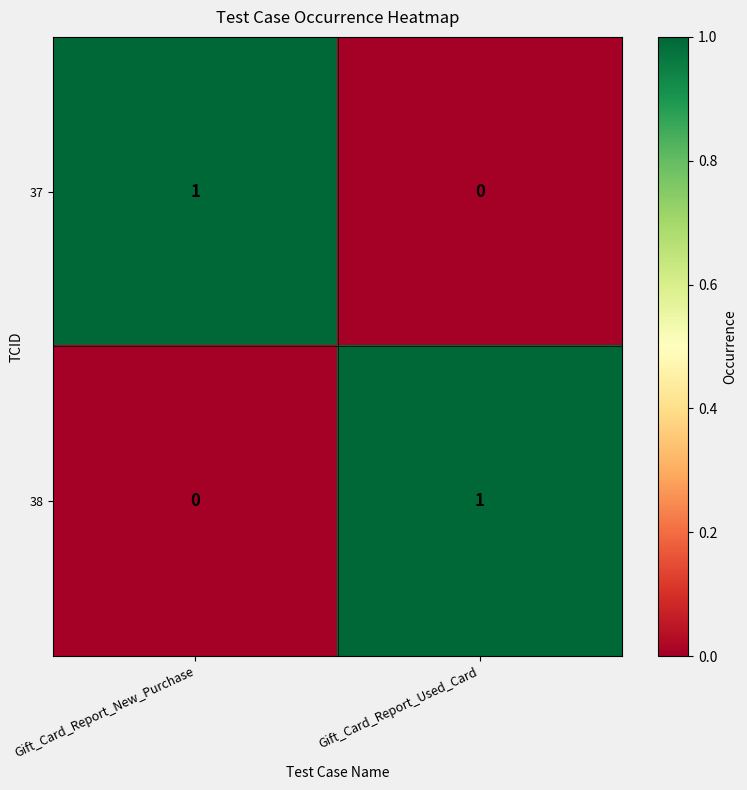

True or false: 38 has a value of 1 at Gift_Card_Report_Used_Card.

True